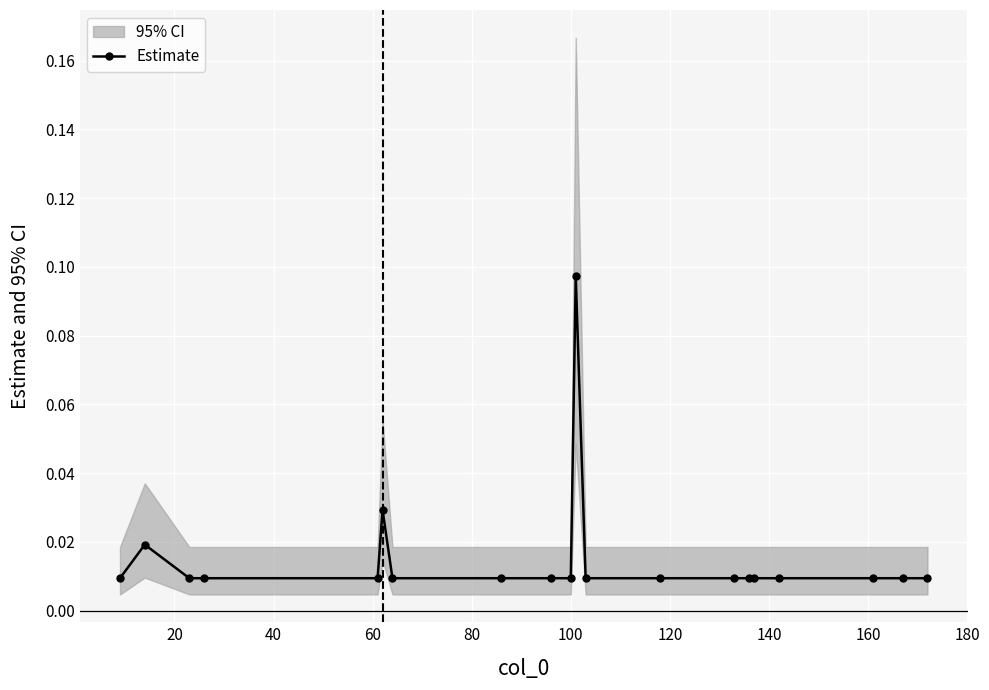

How many values are between 0 and 1?

20